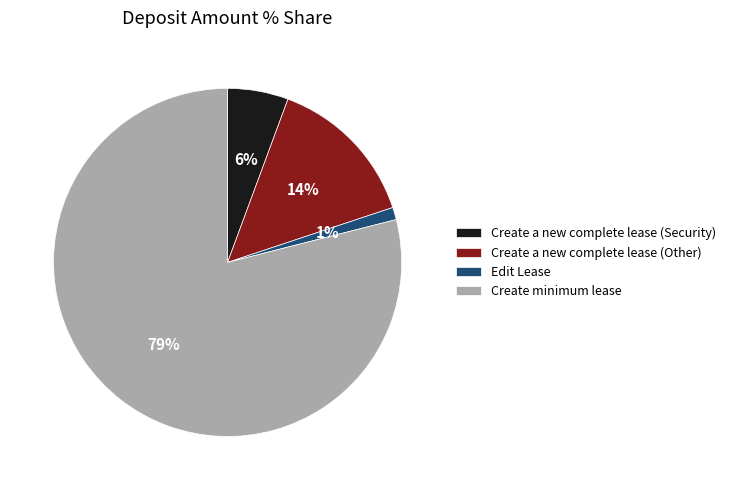

True or false: Create minimum lease accounts for 79% of the total.

True